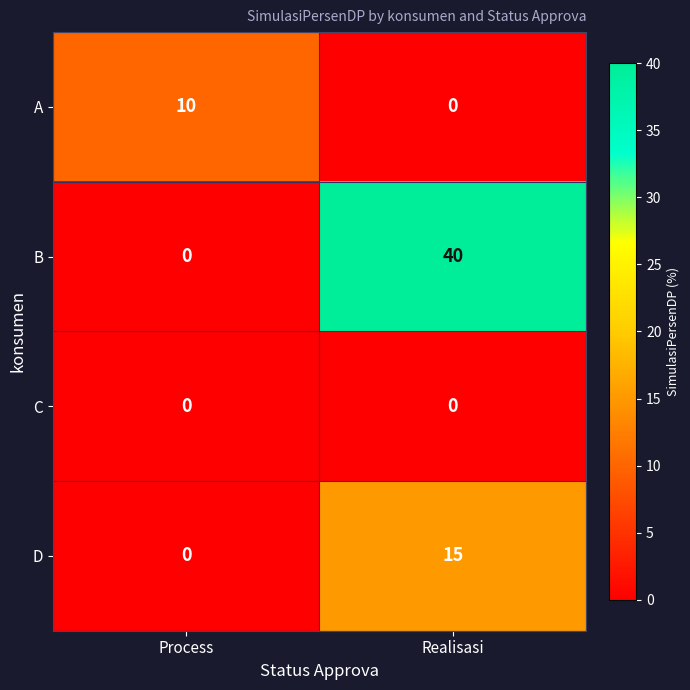

At which category is the sum across all series the highest?

Realisasi